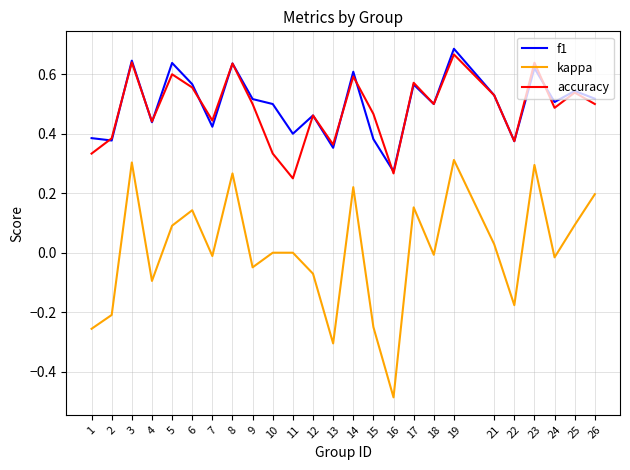

Does the chart display data point markers on the line(s)?

No